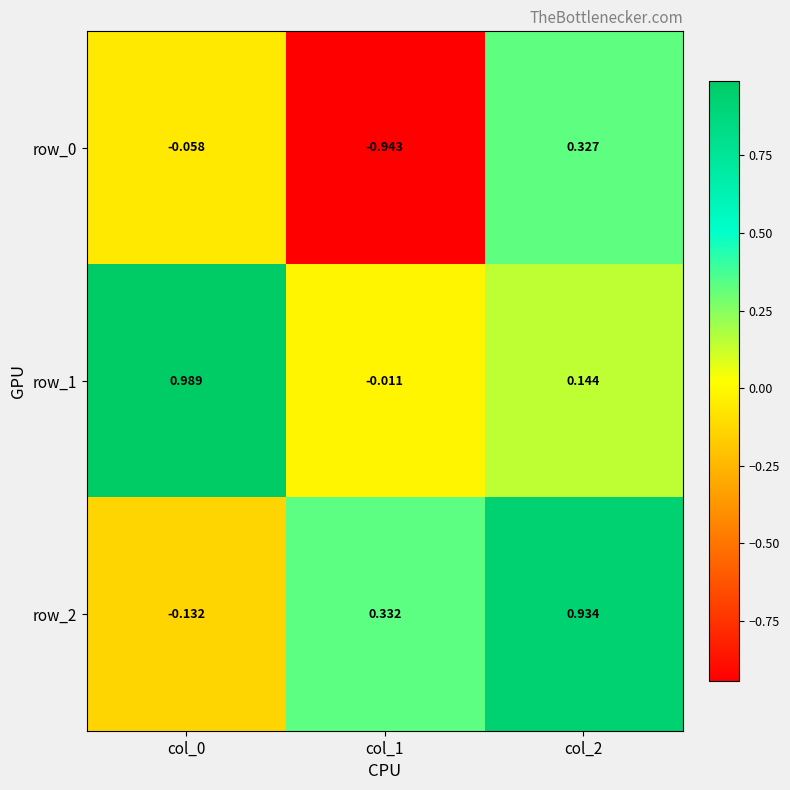

Is the value of row_0 at col_0 greater than the value of row_2 at col_0?

Yes